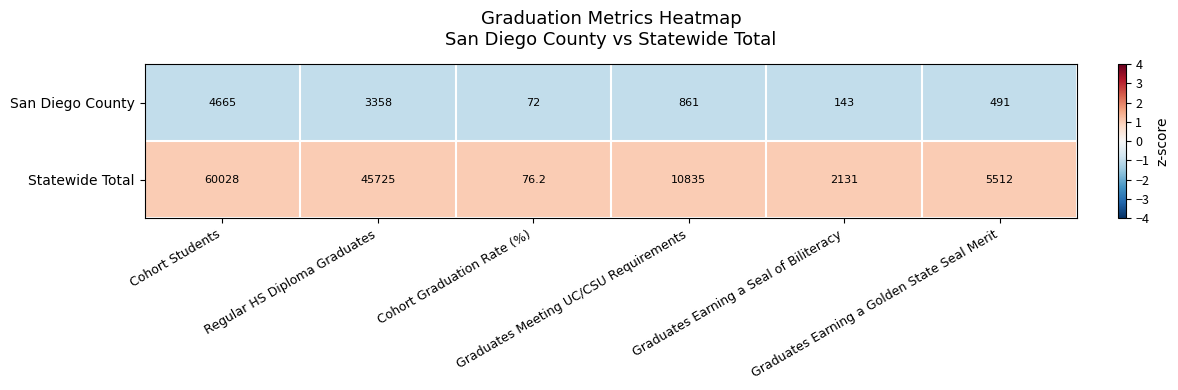

Rank the series by their maximum value, from lowest to highest.

San Diego County, Statewide Total